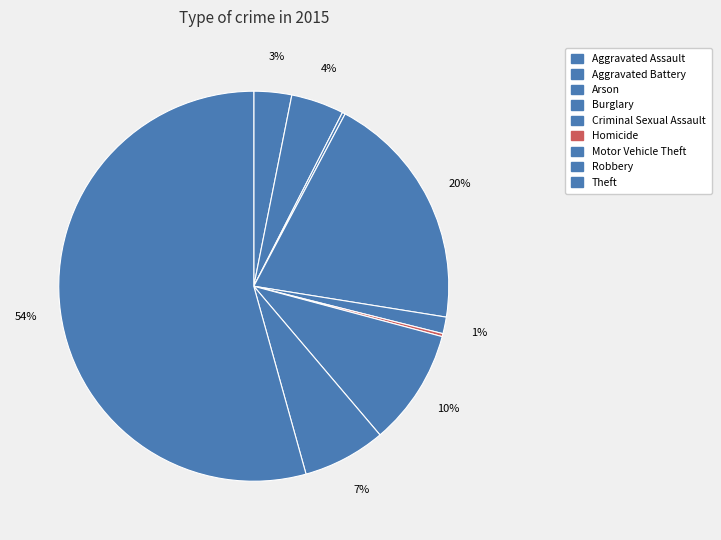

What is the smallest slice in the pie chart?

Arson